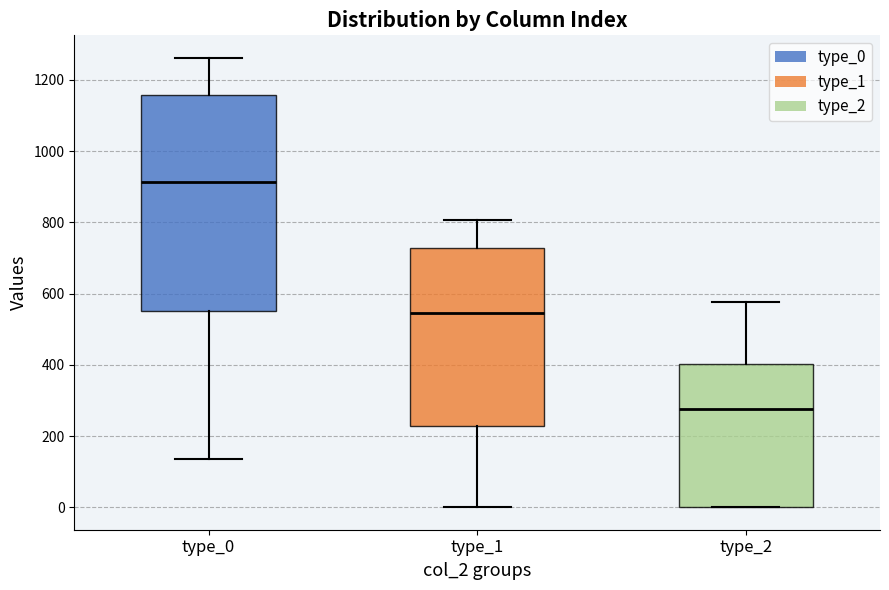

Reading left to right, transcribe this box plot: for each box, give where its median line is, the range the box spans, and where its two whiskers end, as read against the y-axis. The values are not printed on the chart, so give them approximately, as read against the axis.

type_0: median 920, box 560 to 1160, whiskers 140 to 1260
type_1: median 540, box 220 to 720, whiskers 0 to 800
type_2: median 280, box 0 to 400, whiskers 0 to 580